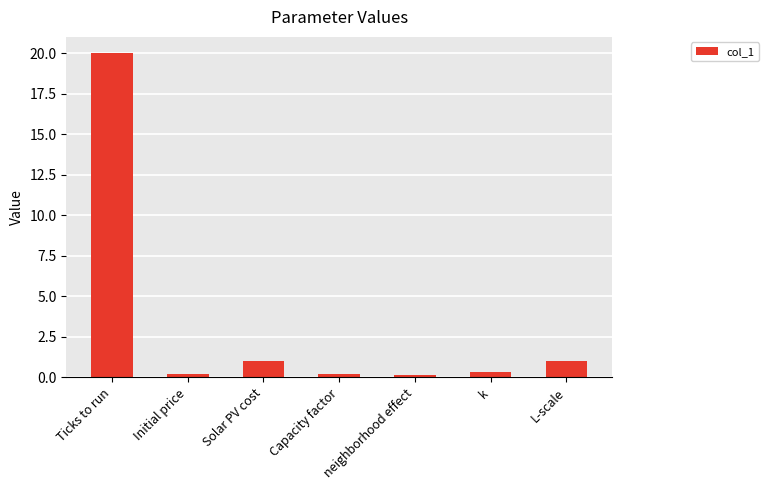

What is the average value?

3.3